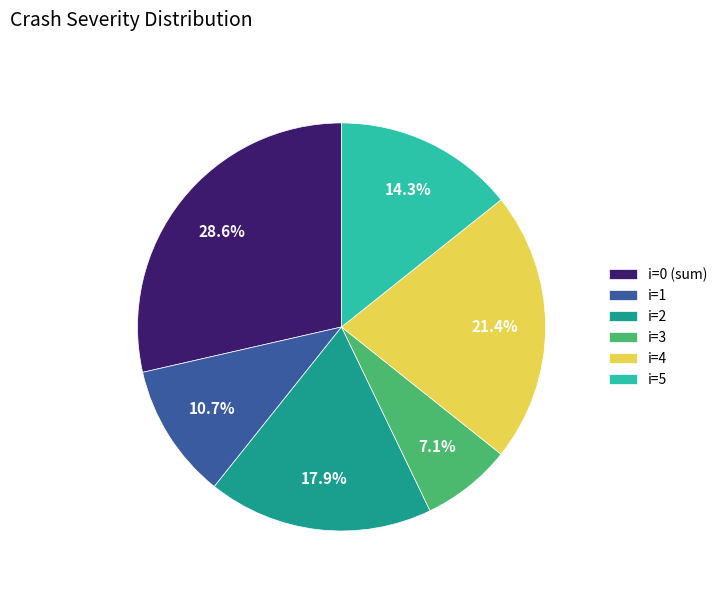

How many segments does this pie chart have?

6